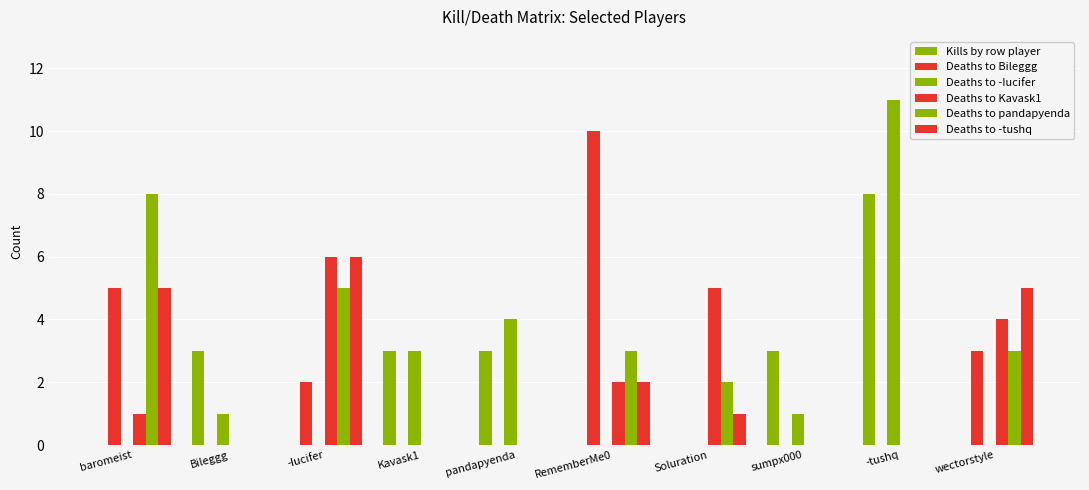

Is it true that Deaths to Kavask1 equals 4 at pandapyenda?

False